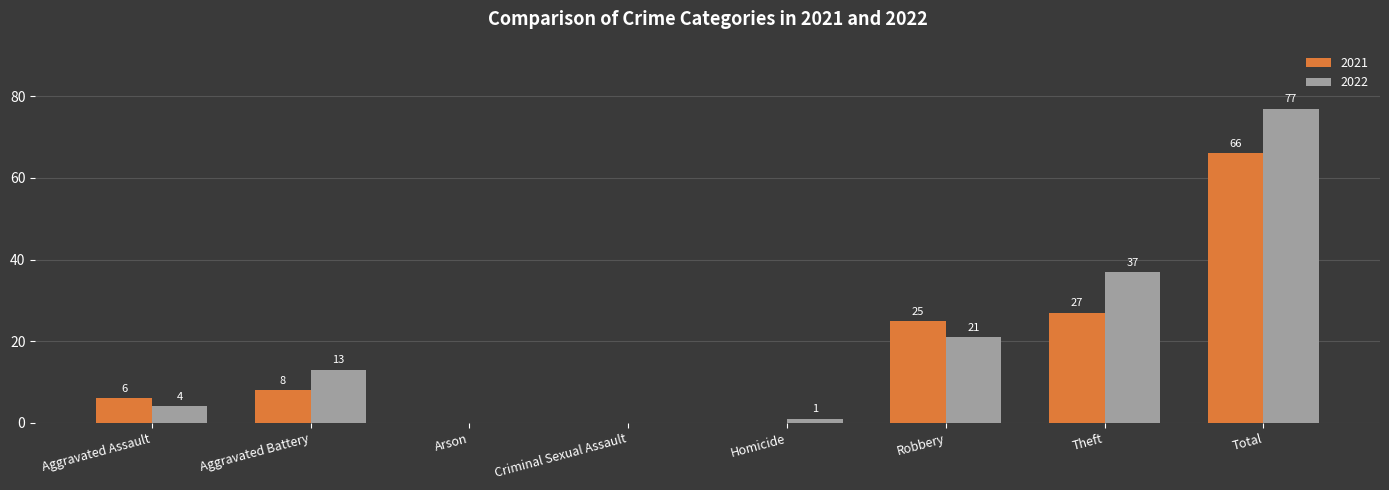

At which label does 2022 reach its peak?

Total